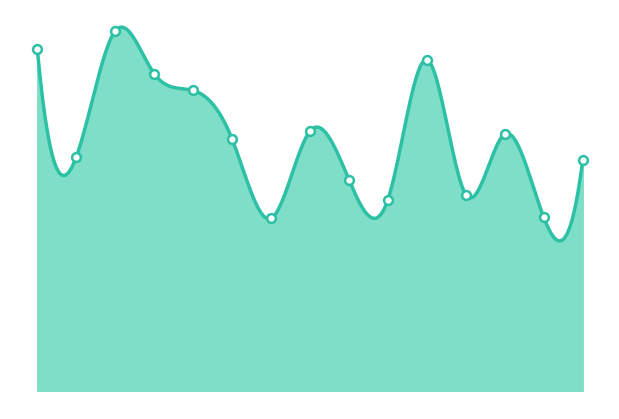

What is the change in value from Delhomme to Testaverde?

-49